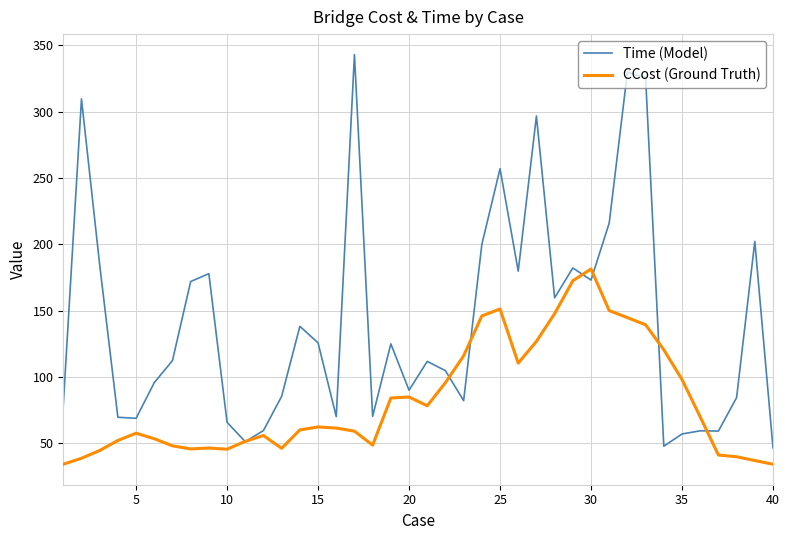

What are all the series names shown in the legend?

Time (Model), CCost (Ground Truth)